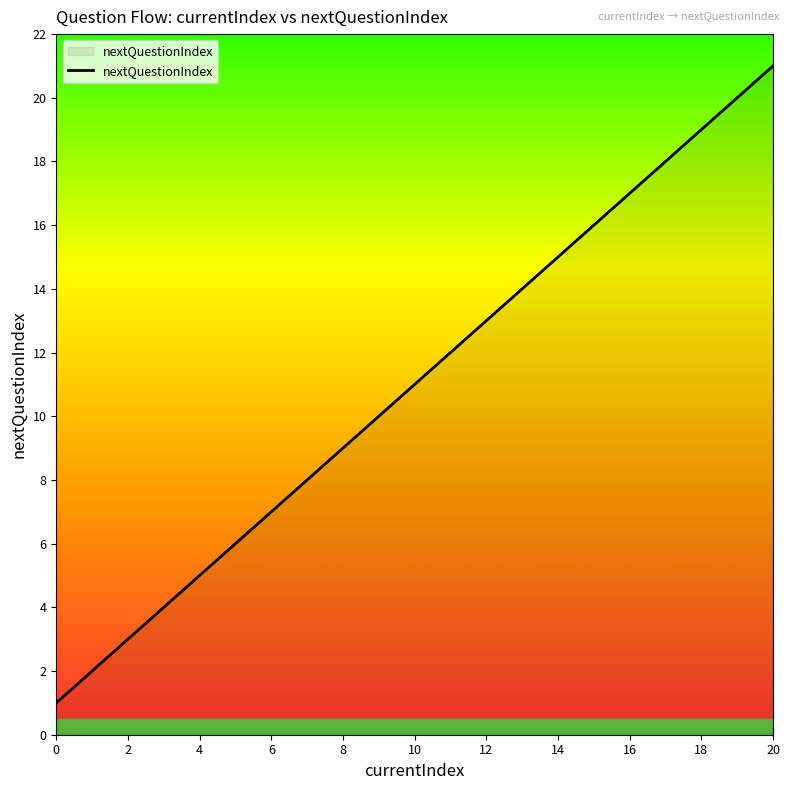

How many values are below 11?

10